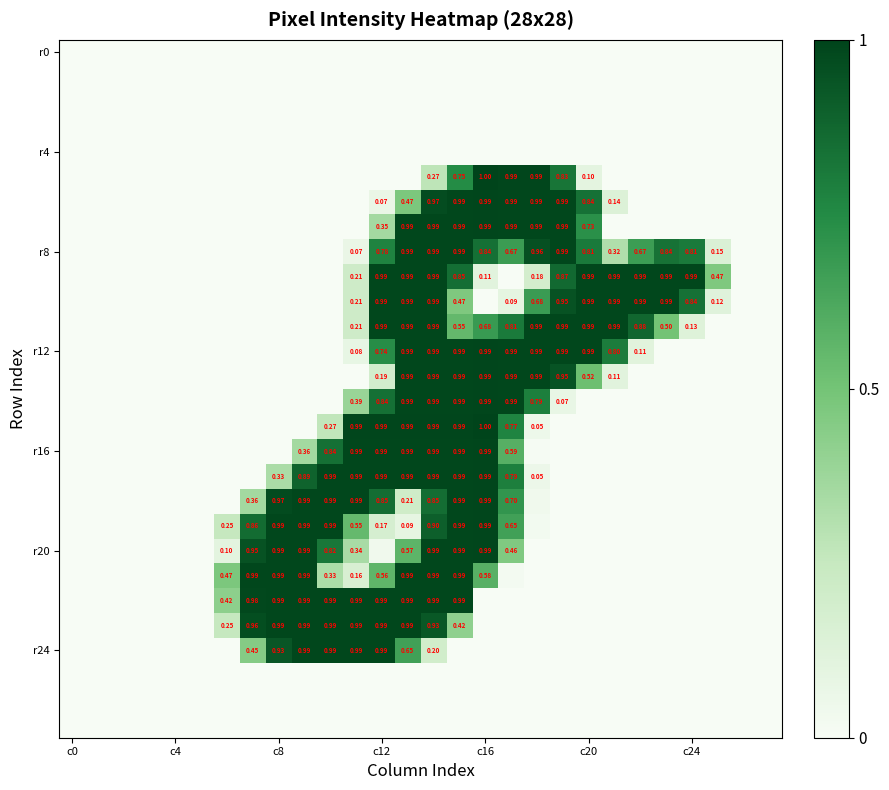

What is the spread (max minus min) of values at 9?

1.0